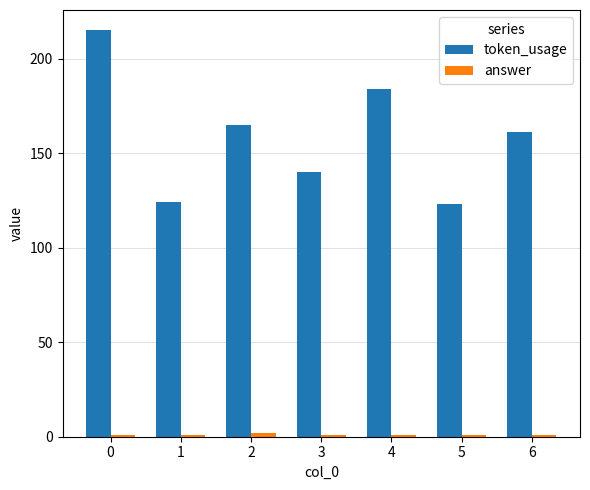

The value of token_usage at 0 is 215. True or false?

True